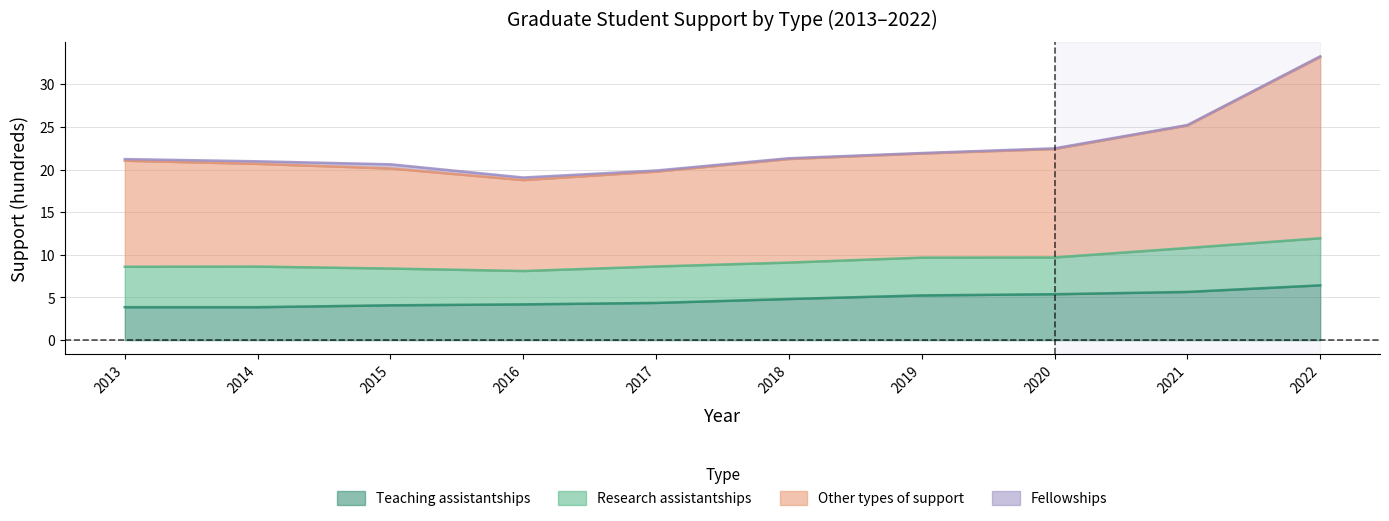

At which label does Other types of support first exceed 21?

2013